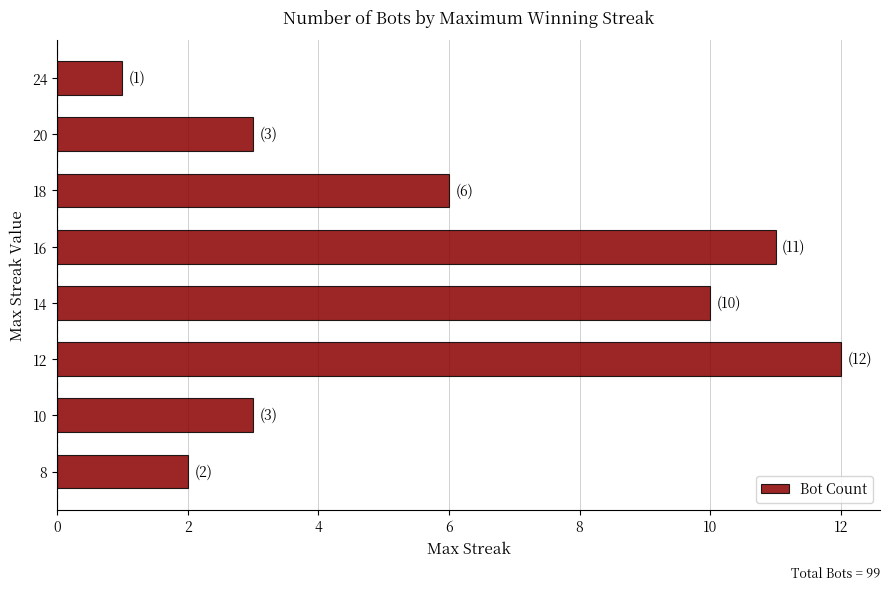

True or false: the data shows 3 at 16.

False